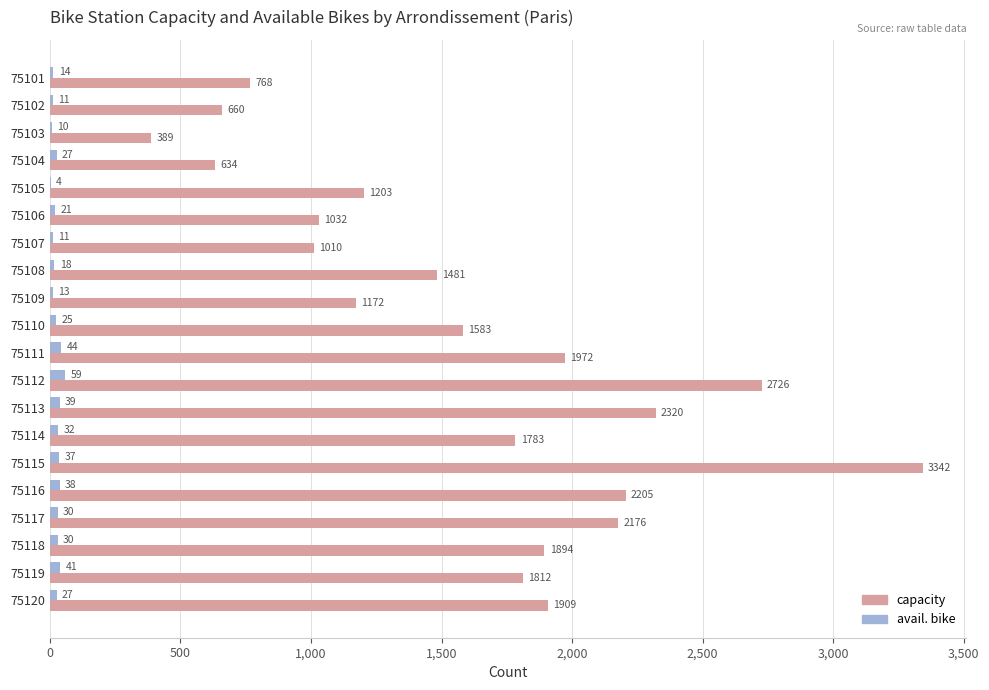

Read the capacity value at 75103.

389